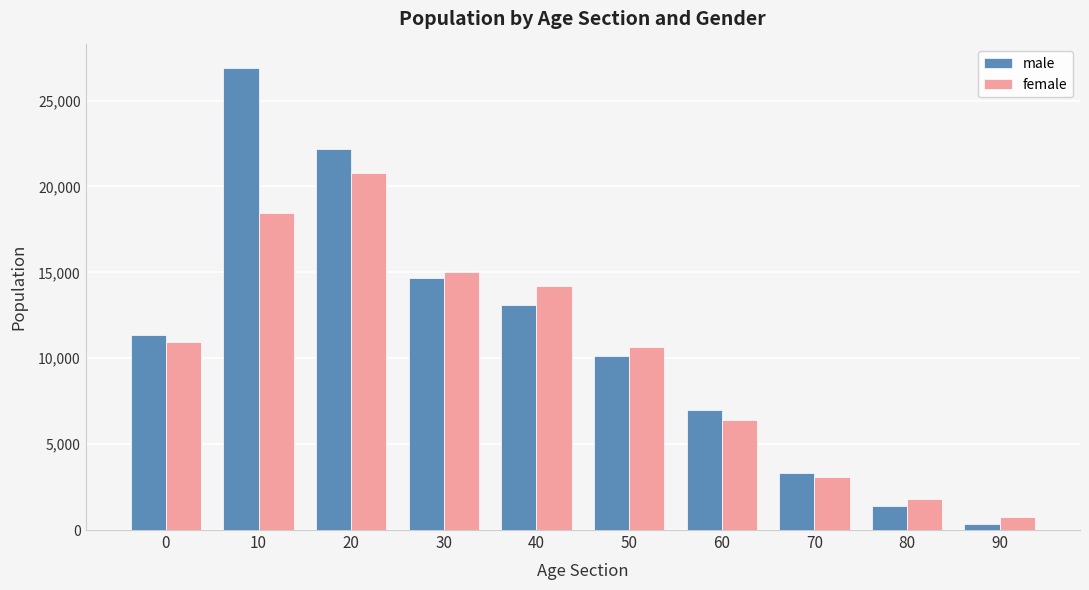

Reading left to right, extract all data points from this chart.

male: 11364	26923	22174	14695	13073	10134	6986	3329	1407	327
female: 10937	18472	20782	15030	14186	10666	6420	3079	1834	781